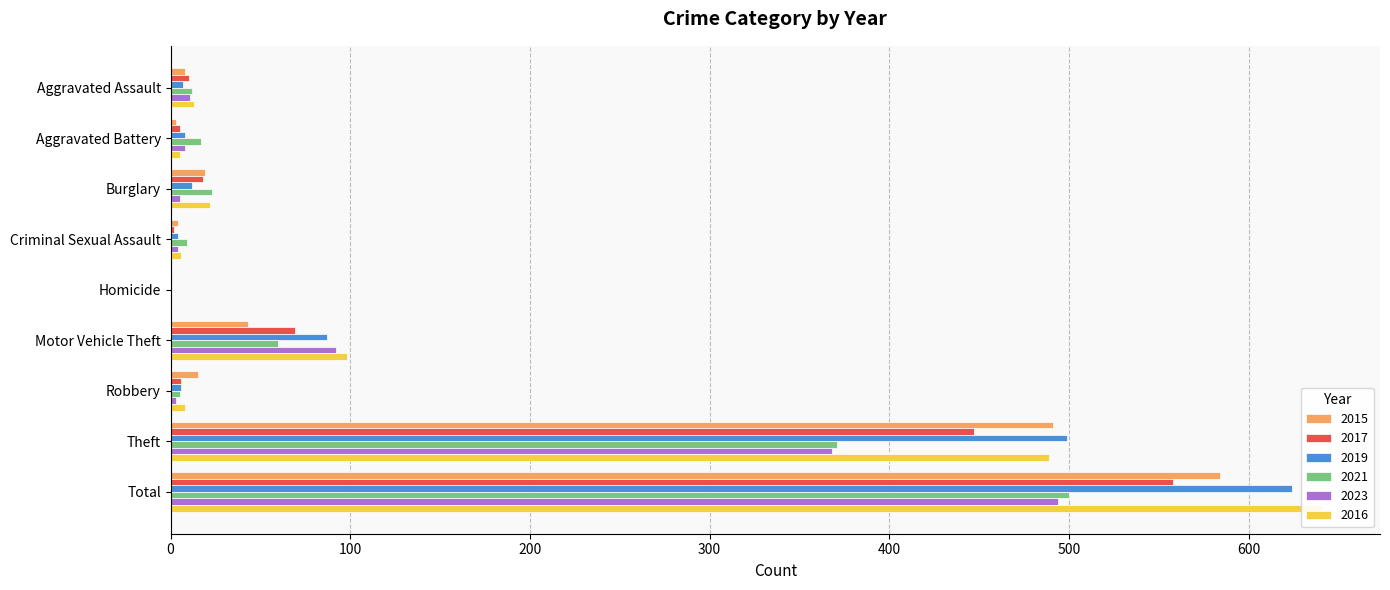

At how many categories does at least one series exceed 59?

3